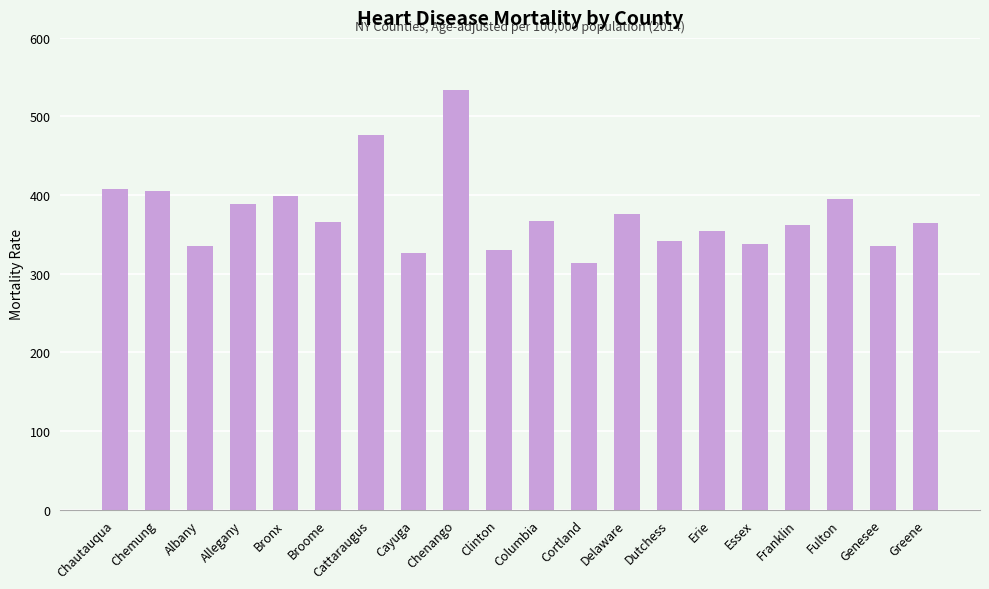

What is the sum of the values at Greene and Broome?

730.1